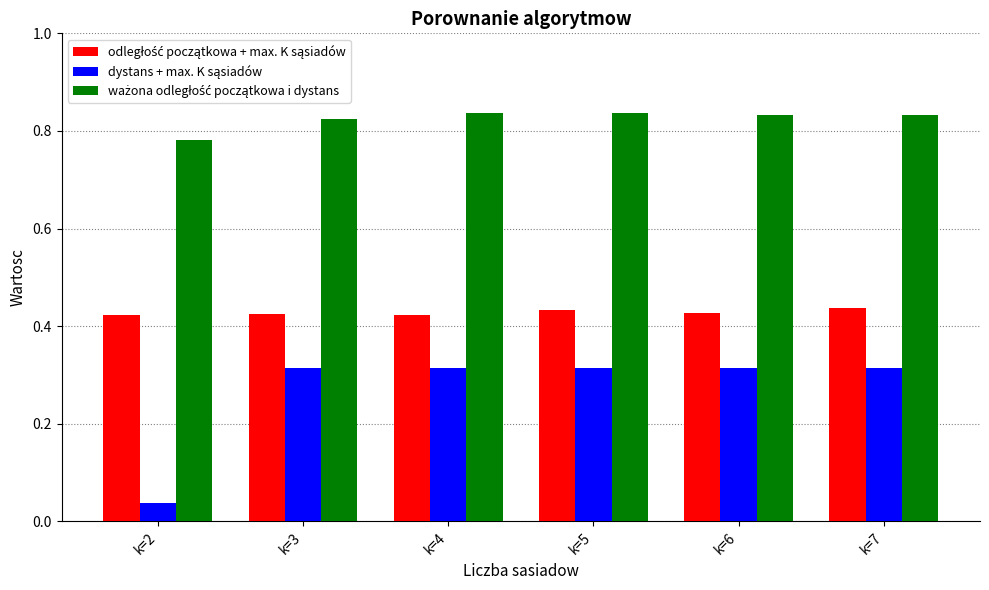

What is the total value across all series at k=2?

1.2